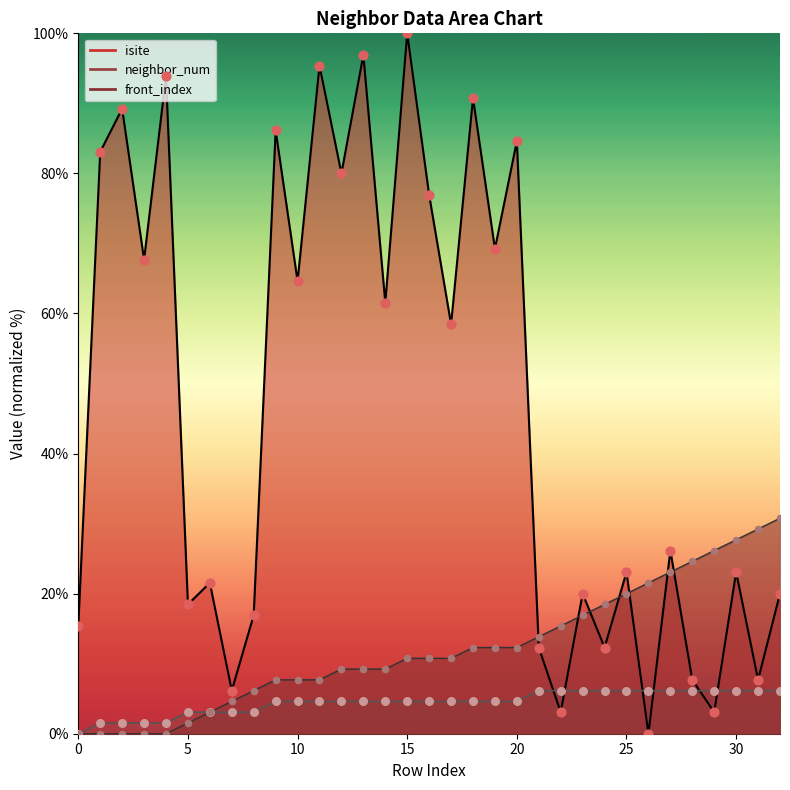

What are all the series names shown in the legend?

isite, neighbor_num, front_index